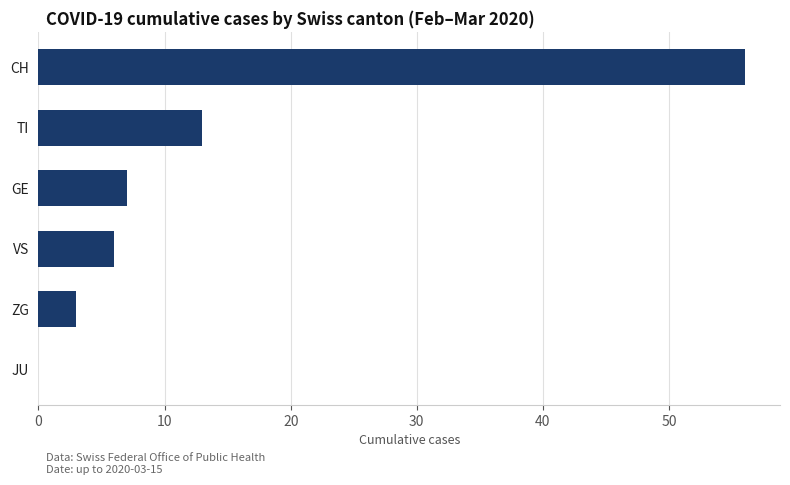

What value does the data have at CH?

56